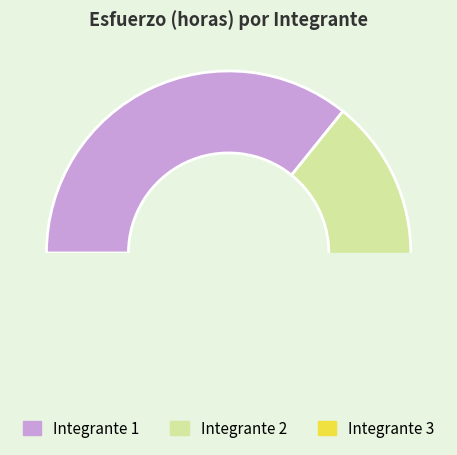

To the nearest percent, what is the average slice percentage?

33%